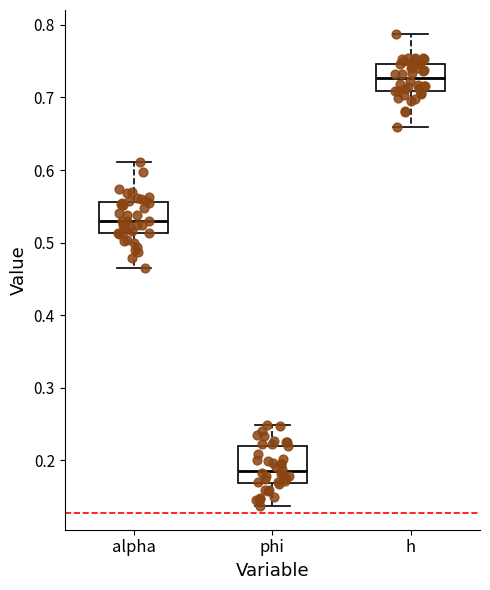

Reading left to right, transcribe this box plot: for each box, give where its median line is, the range the box spans, and where its two whiskers end, as read against the y-axis. The values are not printed on the chart, so give them approximately, as read against the axis.

alpha: median 0.53, box 0.51 to 0.56, whiskers 0.47 to 0.61
phi: median 0.19, box 0.17 to 0.22, whiskers 0.14 to 0.25
h: median 0.73, box 0.71 to 0.75, whiskers 0.66 to 0.79